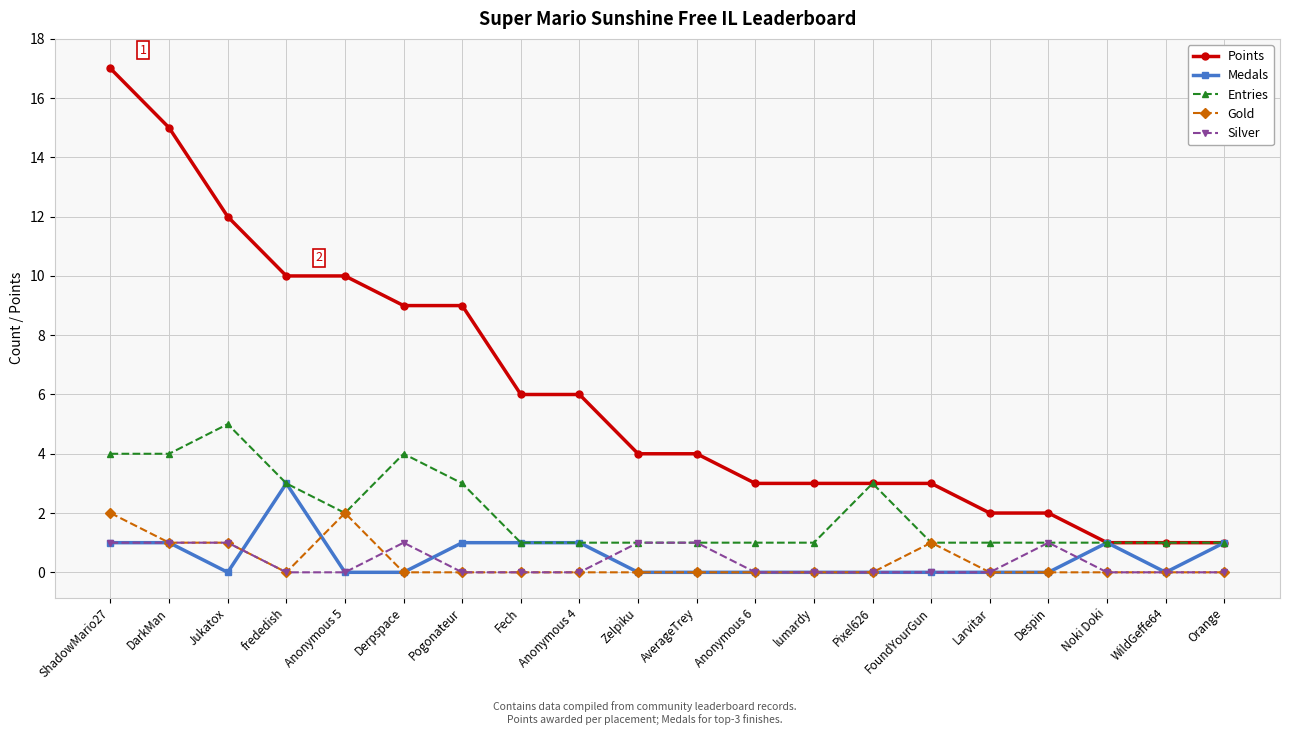

Which category has the highest value in the Medals series?

frededish